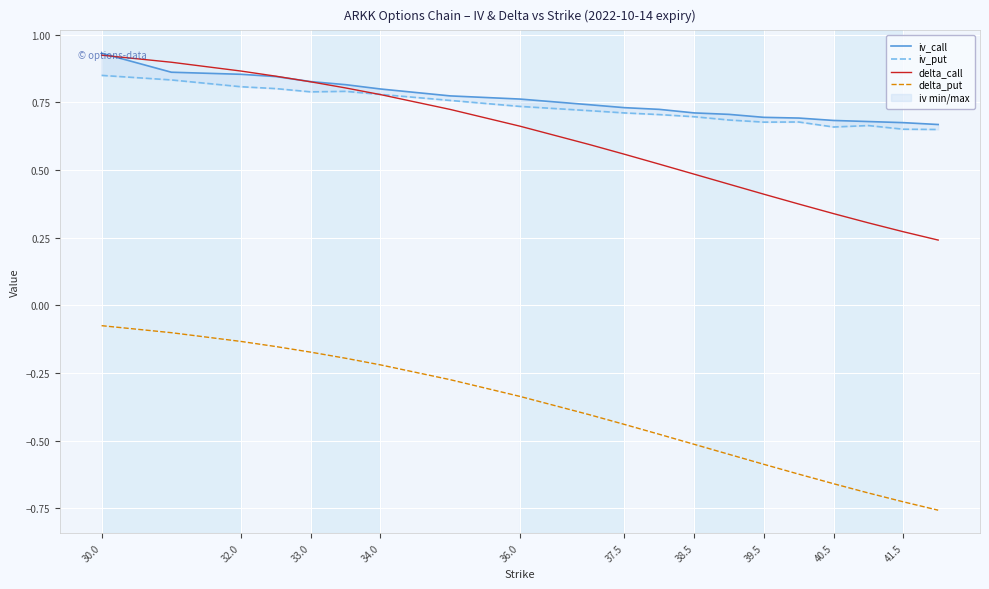

How many lines are shown in the chart?

4